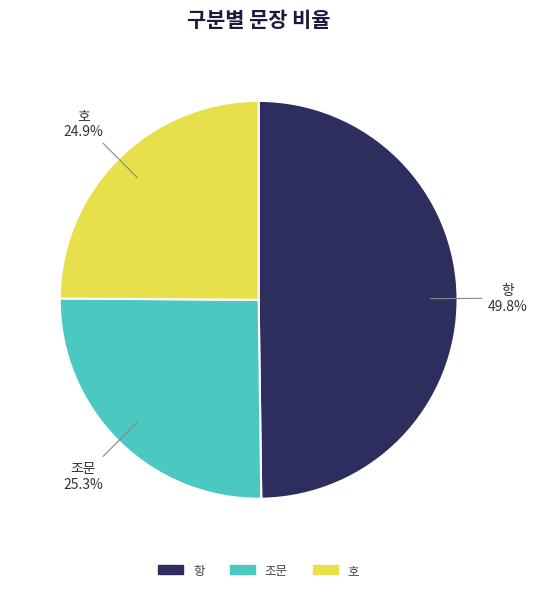

How many slices are in this pie chart?

3